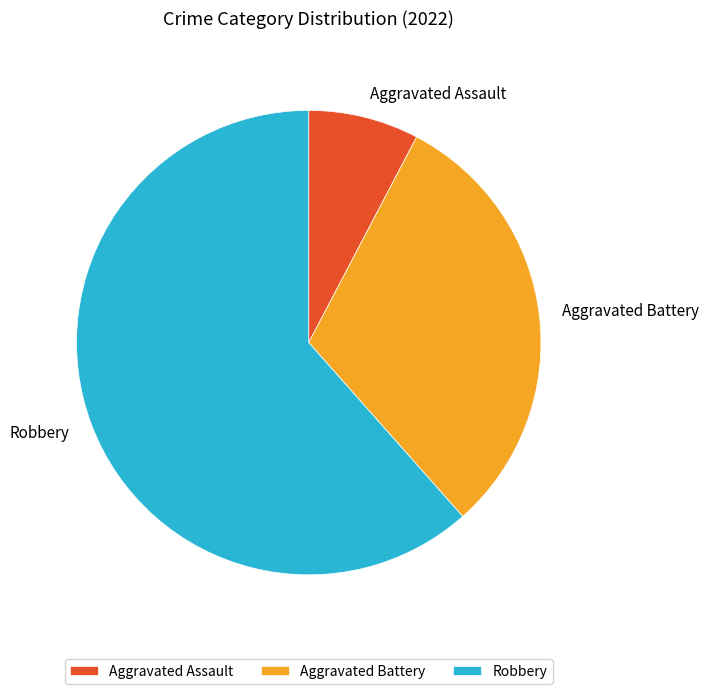

Which slice is the largest?

Robbery